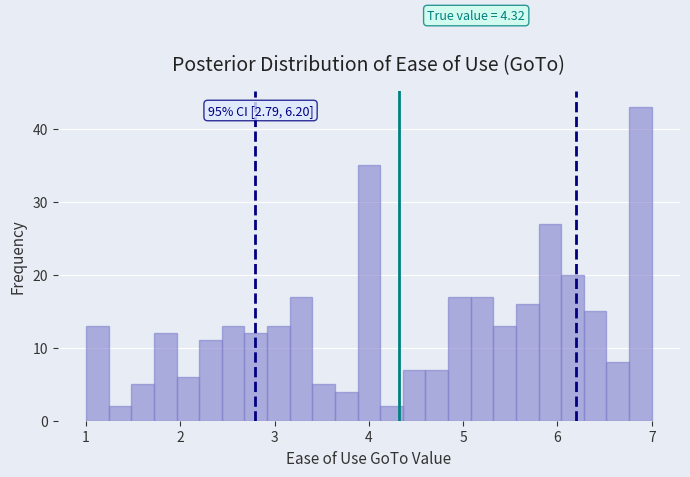

Read against the x-axis, roughly where is the centre of the tallest bar?

6.9